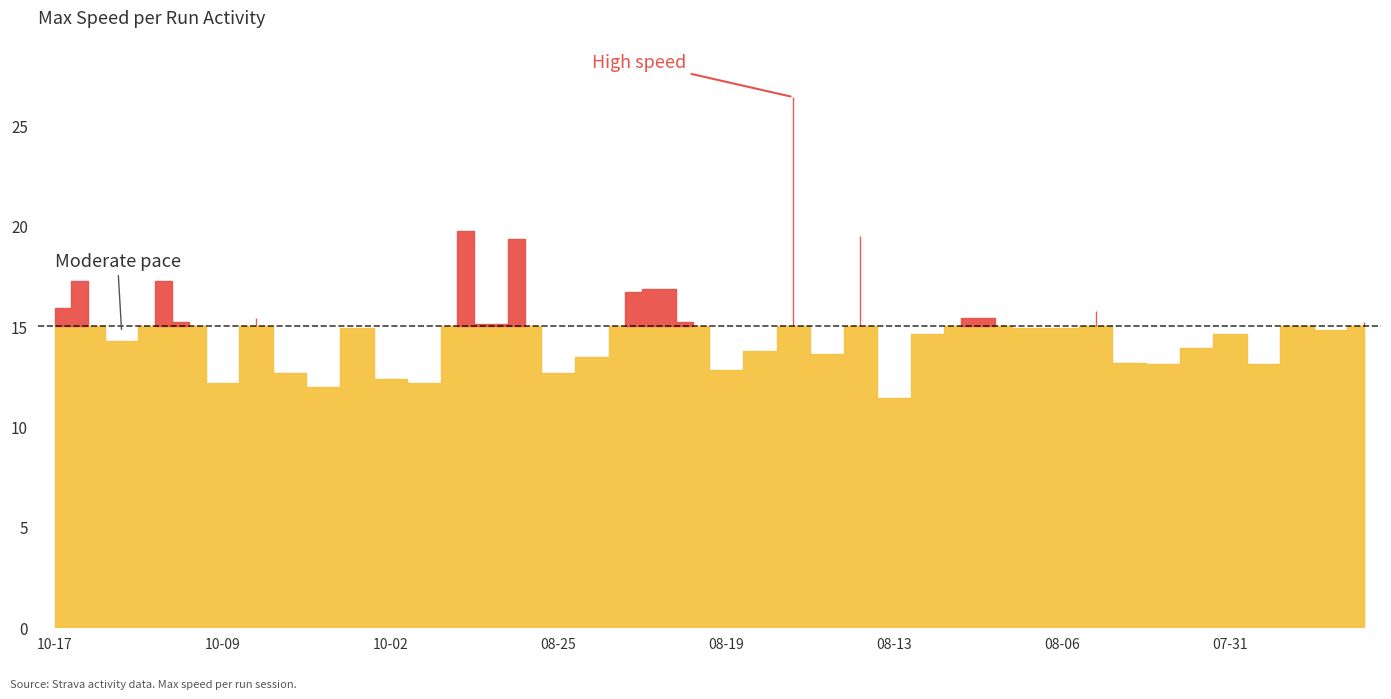

What is the change in value from 2025-08-19 to 2025-08-18?

+0.9